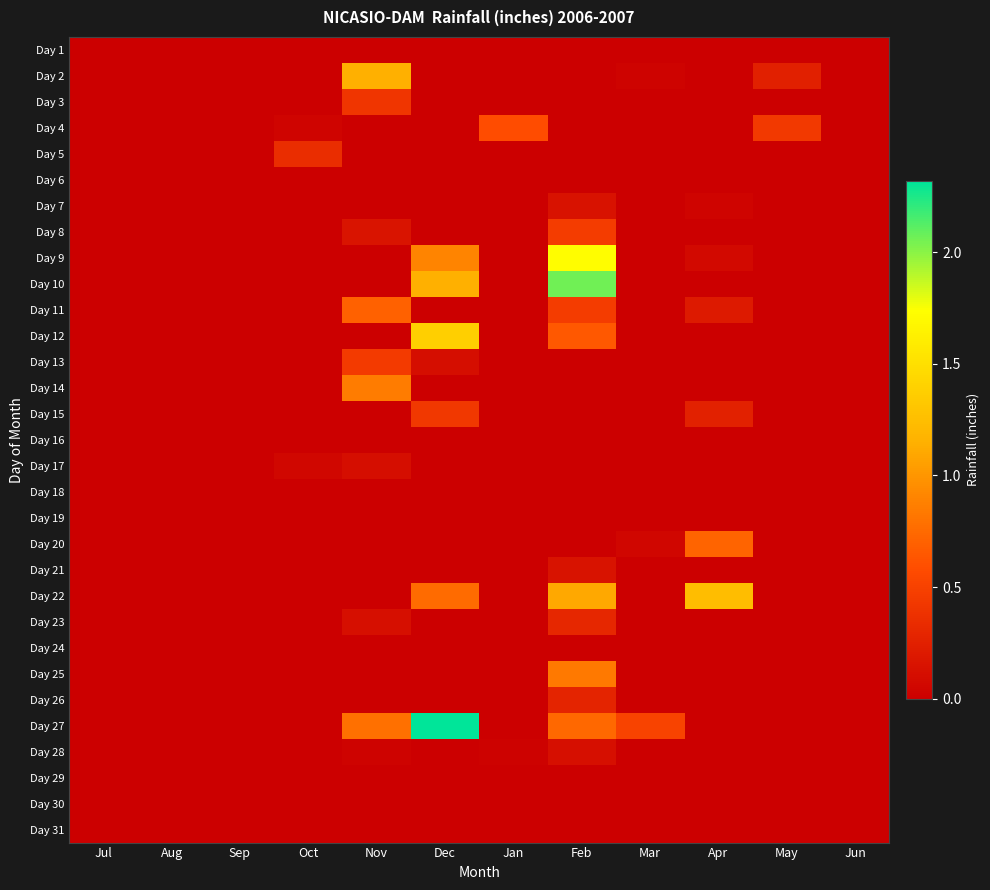

What is the total value across all series at Feb?

9.0